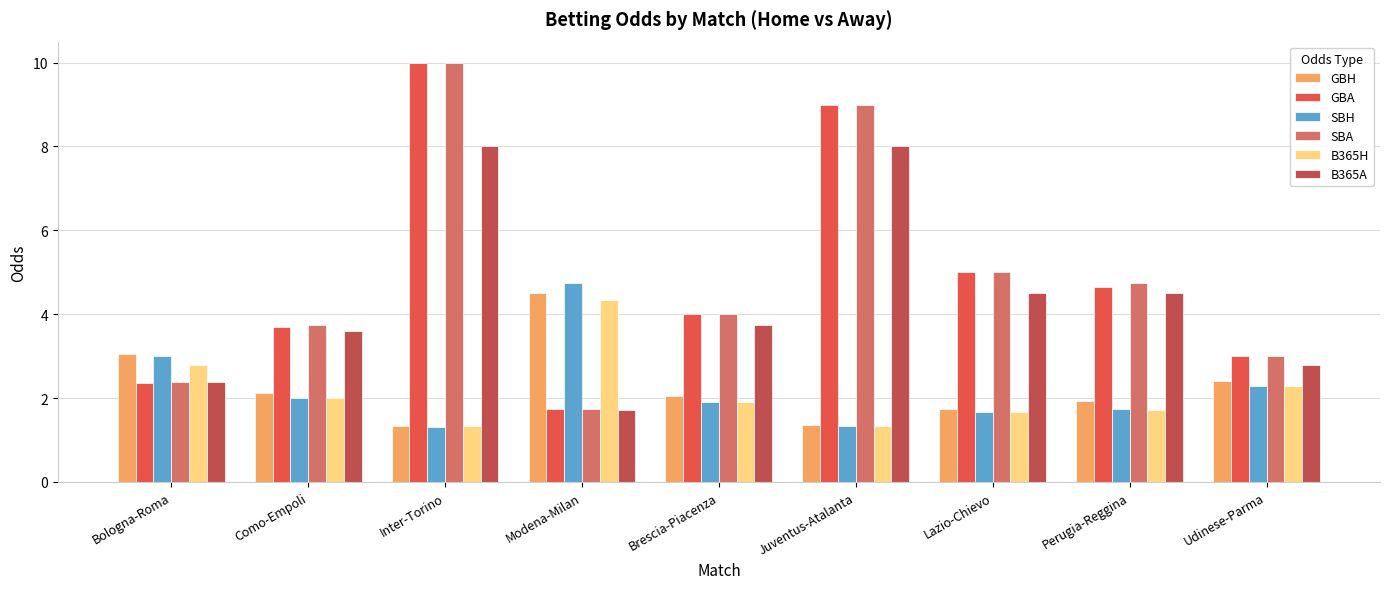

What is the difference between the maximum and minimum values in the B365A series?

6.3